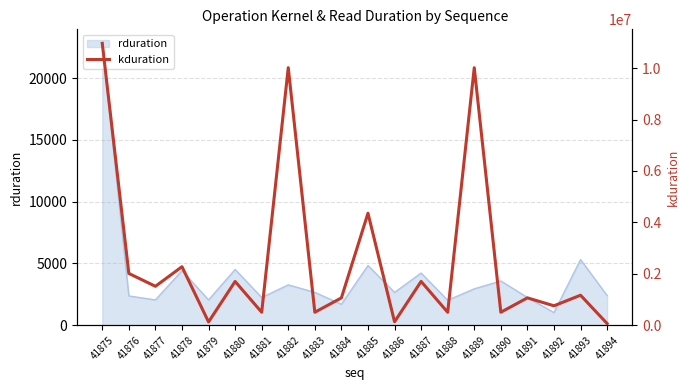

Is it true that the value at 41893 is 1166211?

True